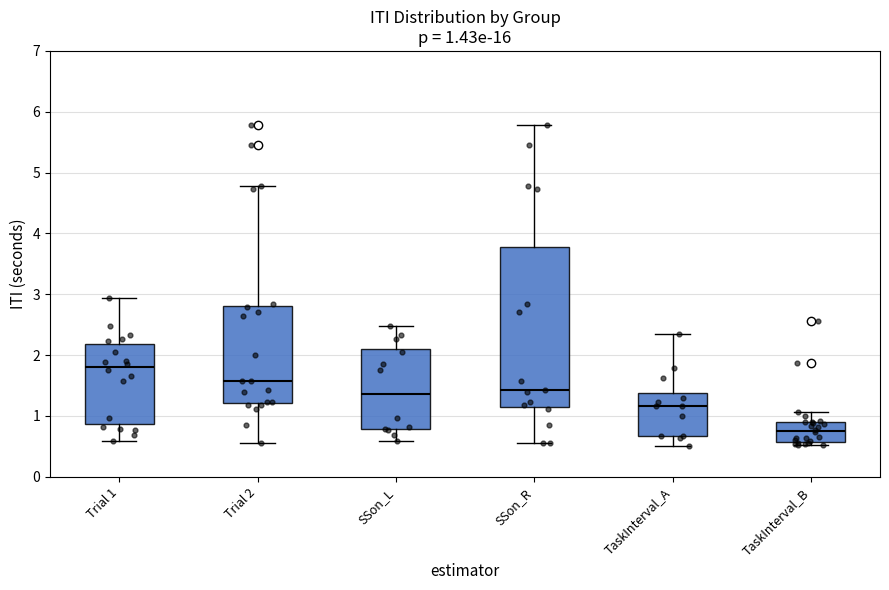

Comparing the boxes themselves (not the whiskers), which one is the tallest?

SSon_R